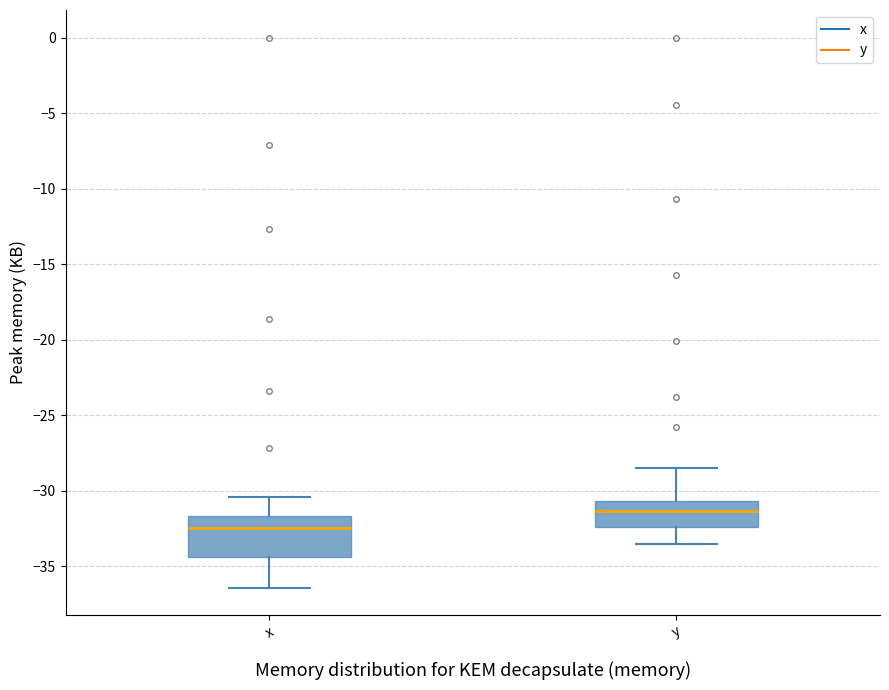

Which box is the tallest, from its lower edge to its upper edge?

x